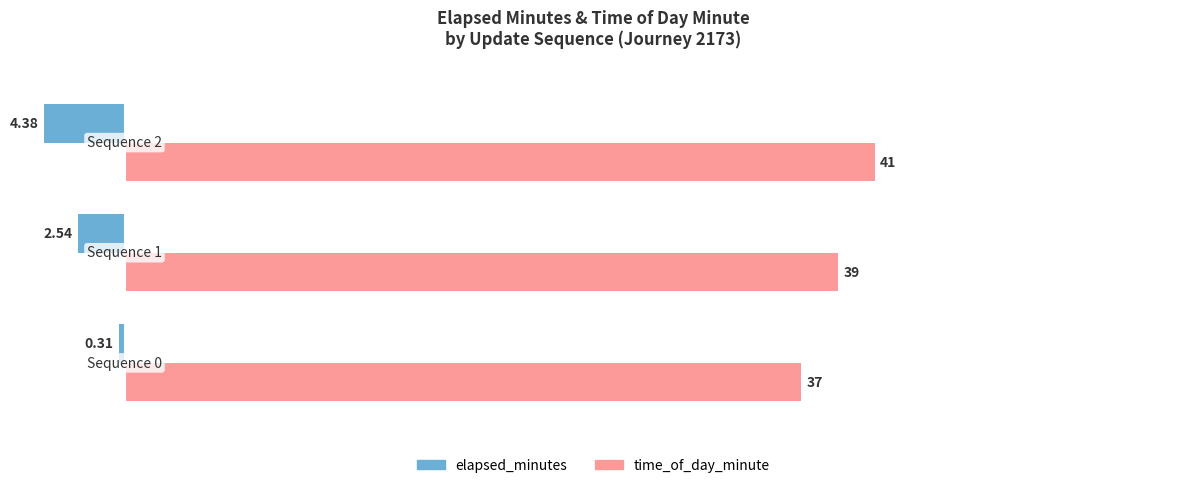

What is the difference between the maximum and minimum values in the time_of_day_minute series?

4.0